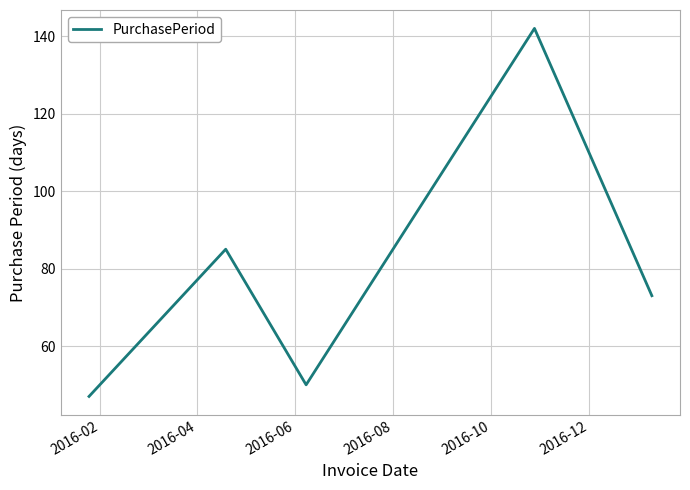

What is the difference between the maximum and minimum values?

95